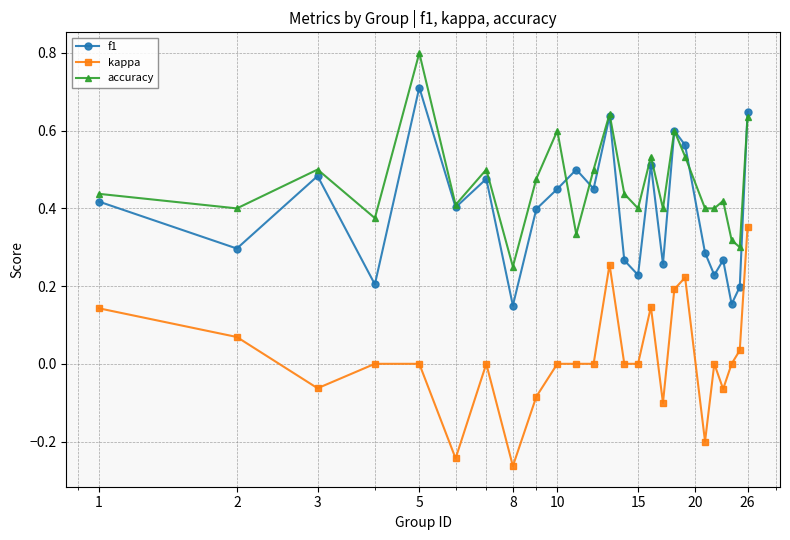

Which series has the largest total across all categories?

accuracy